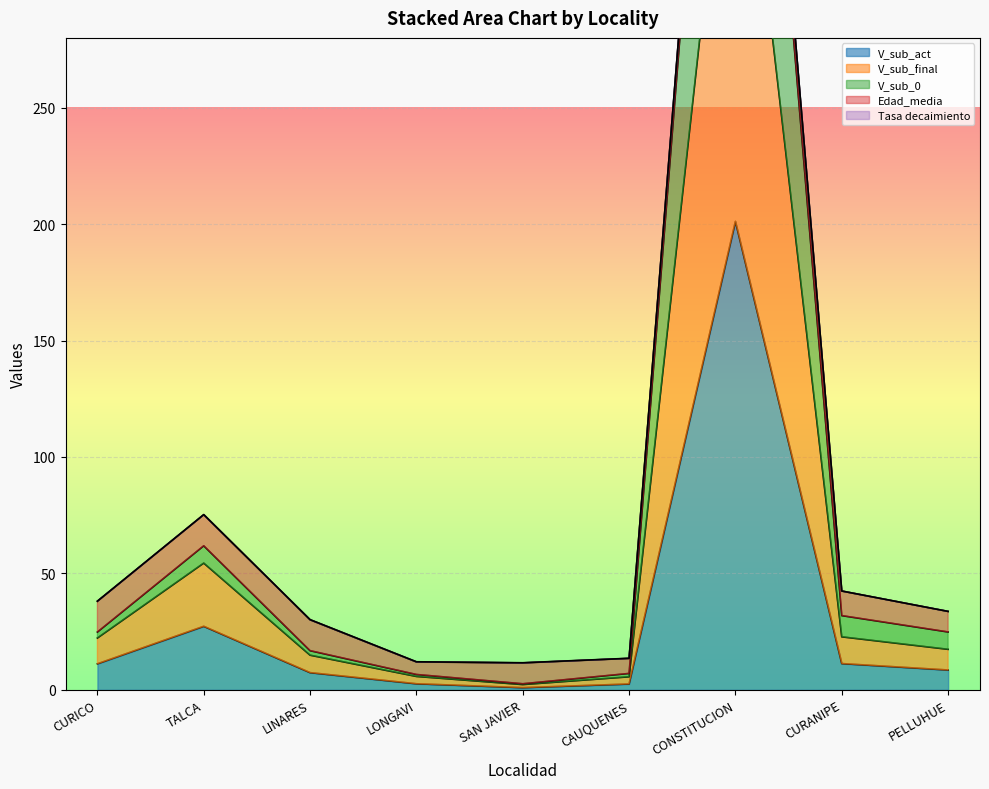

True or false: V_sub_0 and V_sub_act cross at least once.

False